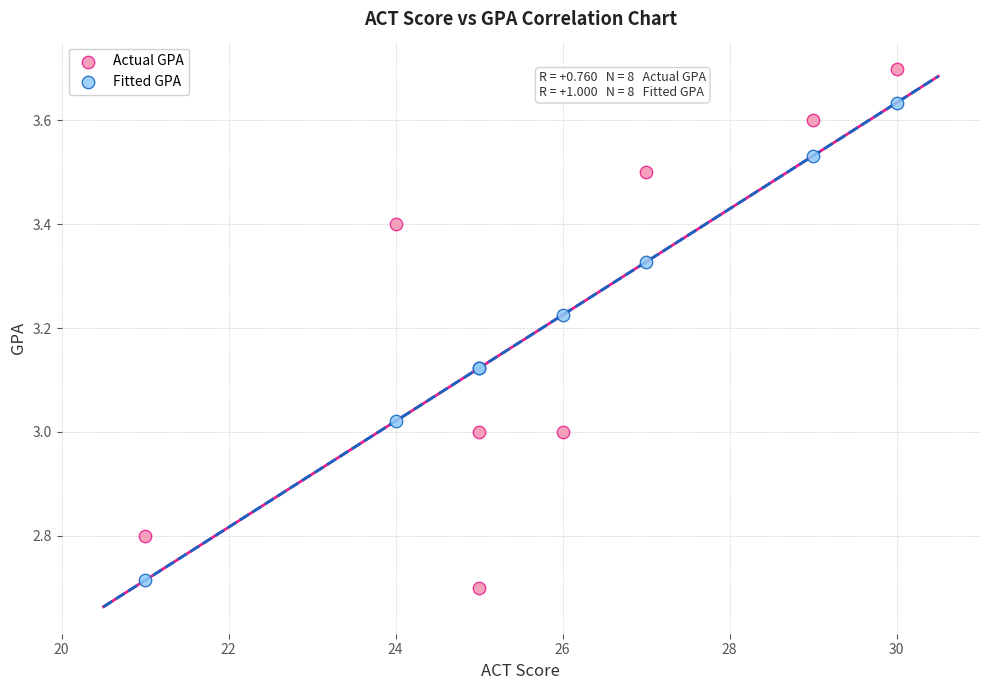

Which series has the largest Y range (max minus min)?

Actual GPA